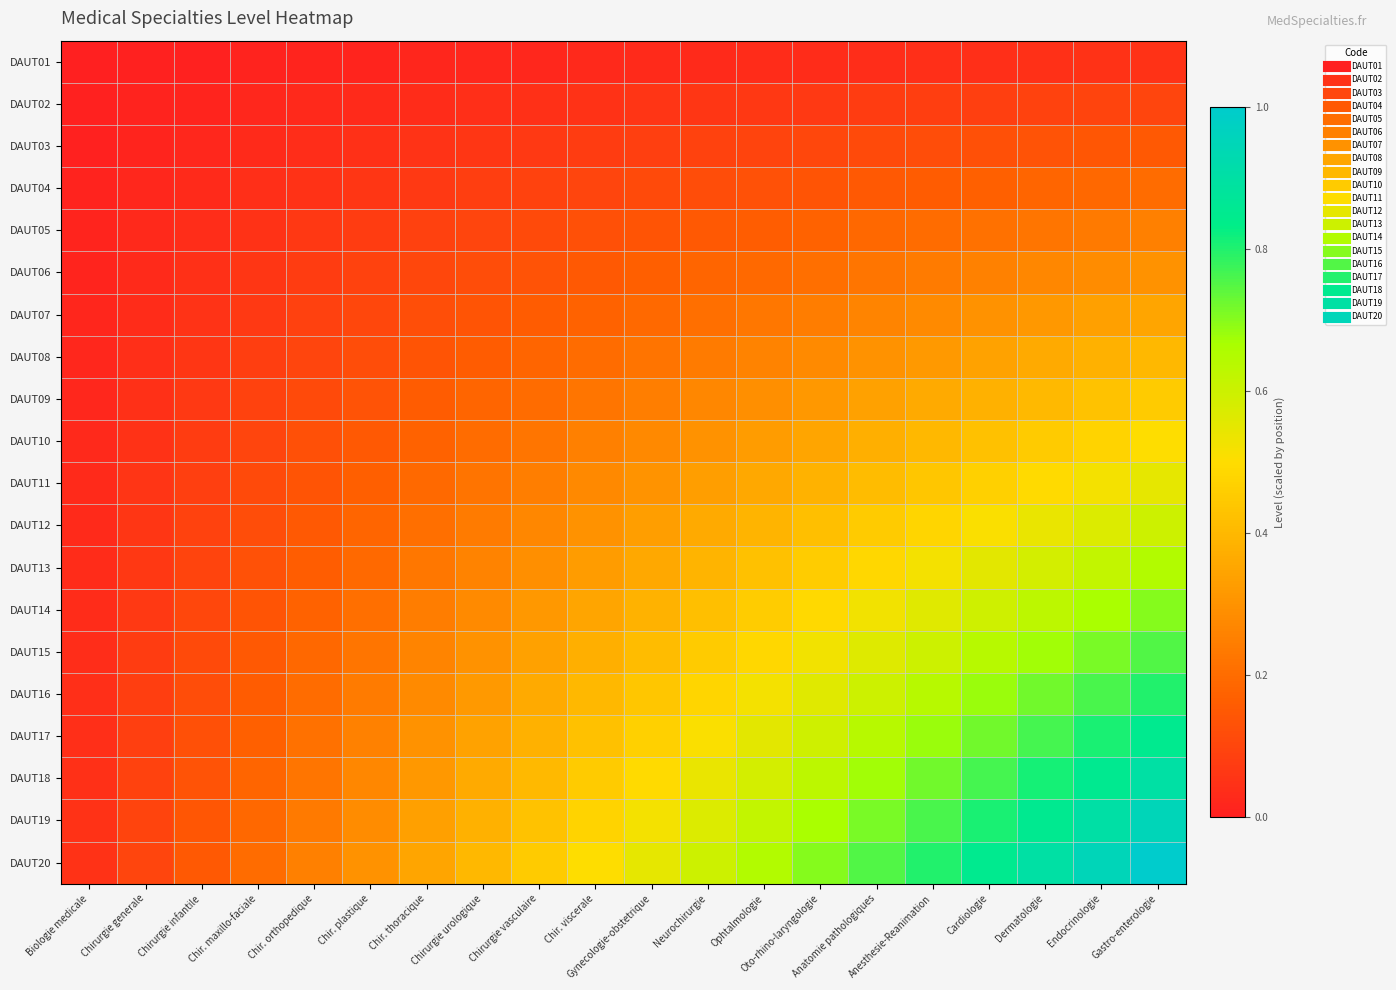

What is the difference between the highest and lowest values at Gastro-enterologie?

0.9